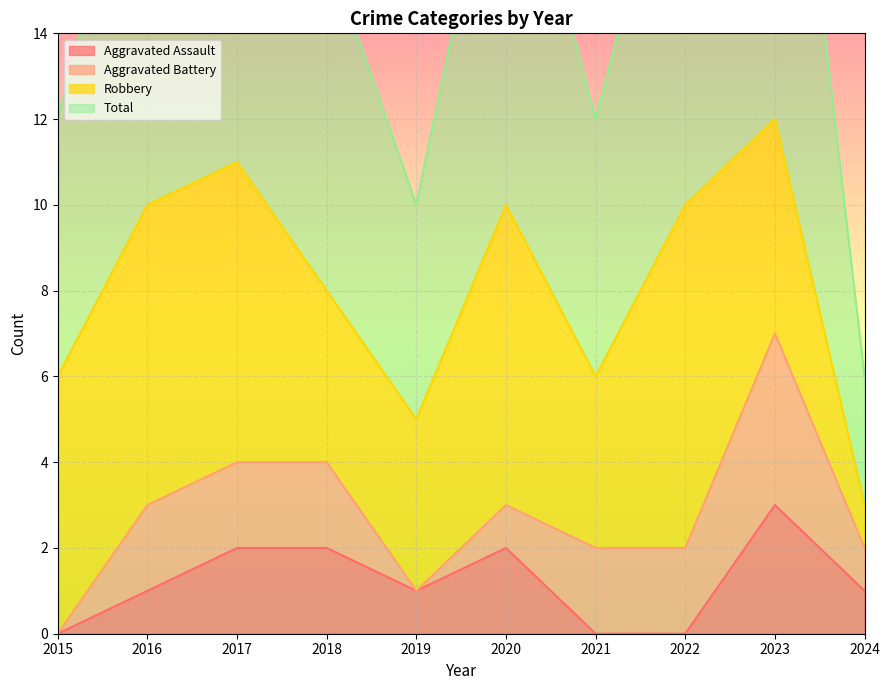

Which series changed the most between 2019 and 2023?

Total